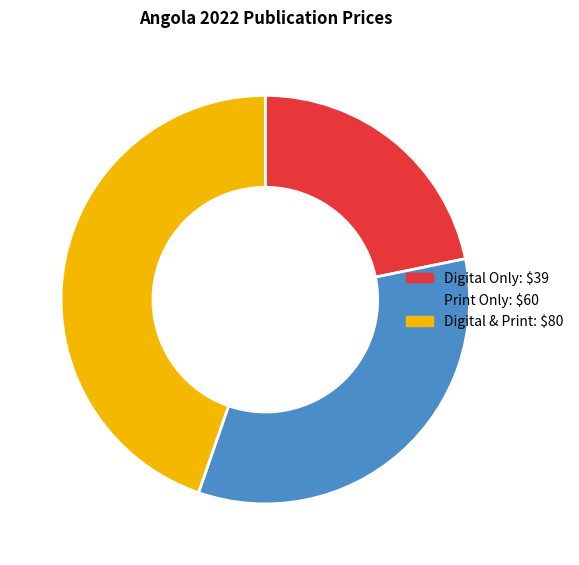

Do Print Only and Digital & Print together represent more than half of the pie?

Yes